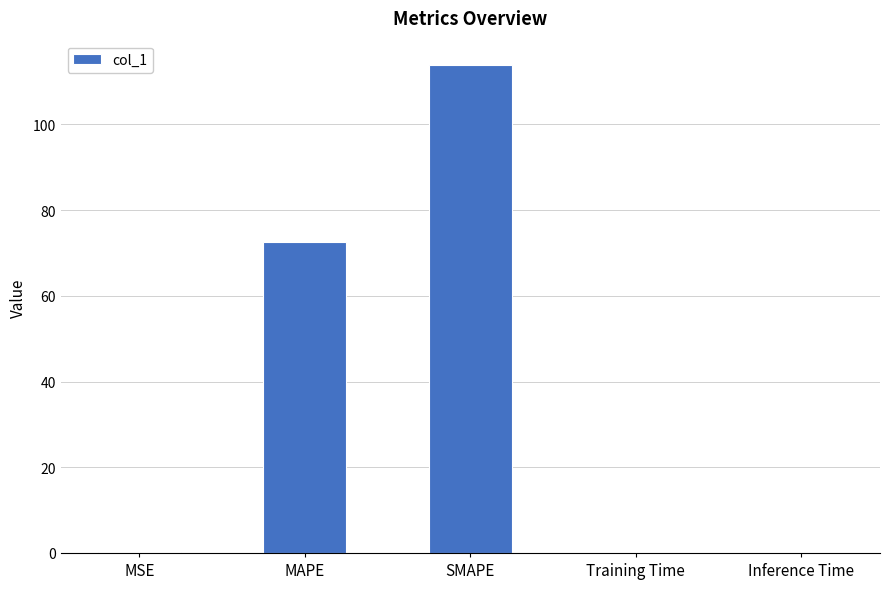

Where is the data nearest to the value 56?

MAPE